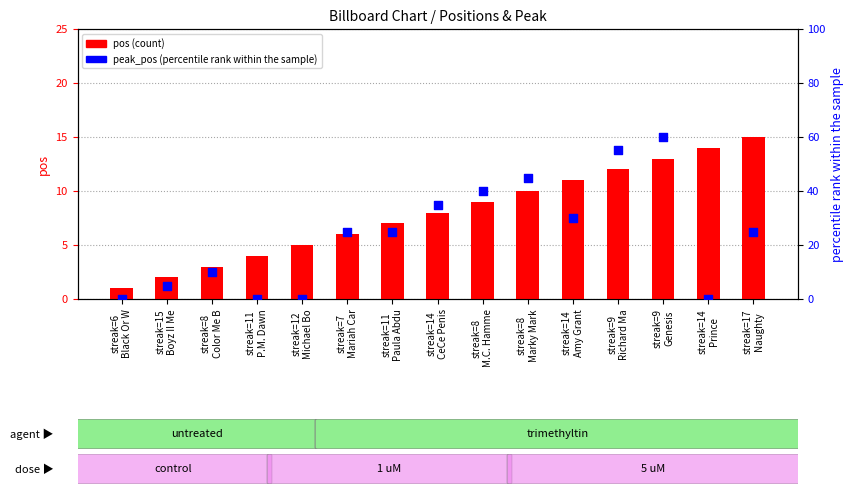

Which series reaches the maximum Y coordinate?

peak_pos (percentile)